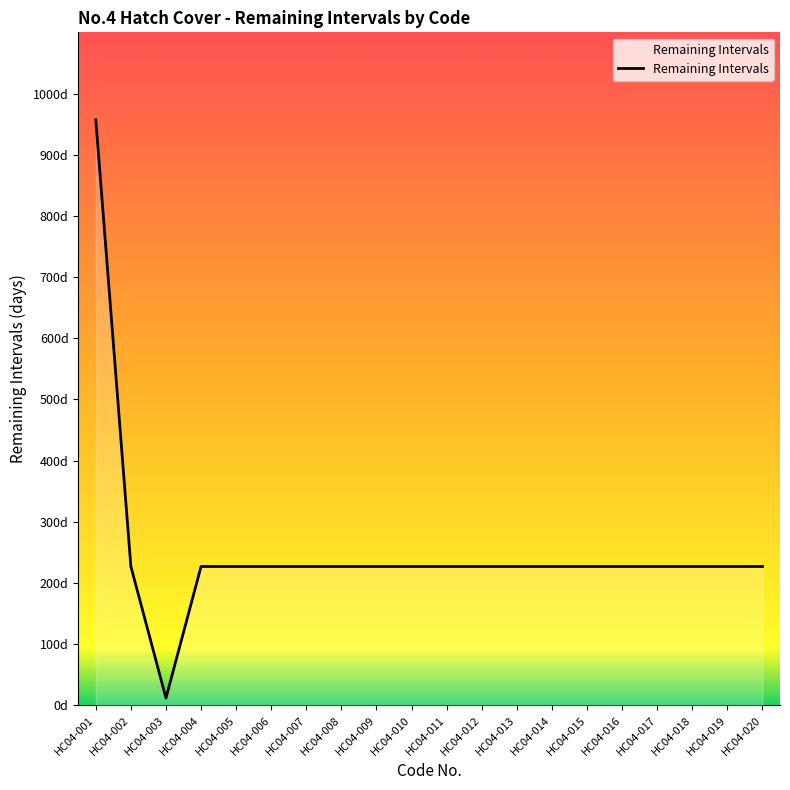

Is this an area chart (filled region under the line)?

Yes